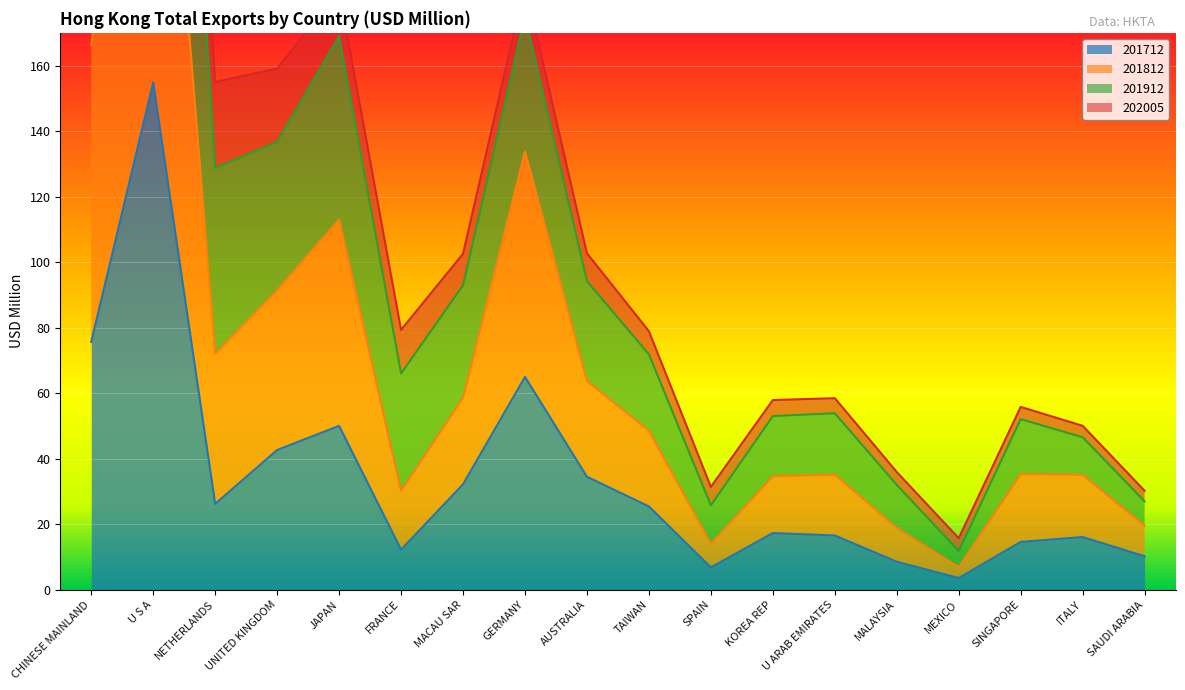

How many interior local valleys does the 201812 series have?

4